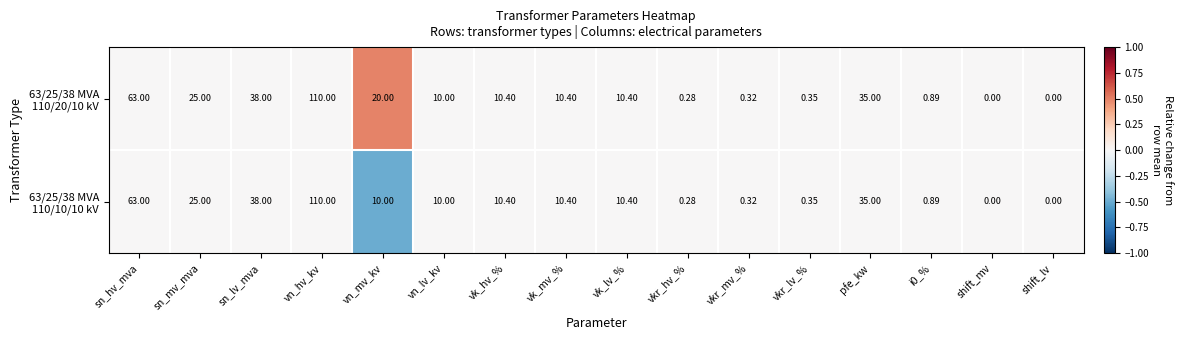

Which label corresponds to the largest value in the chart?

vn_hv_kv